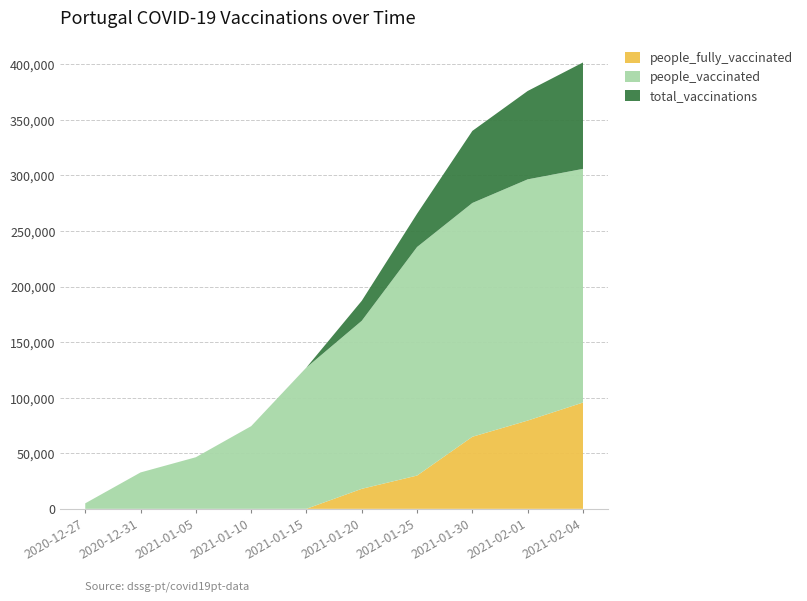

Reading left to right, extract all data points from this chart.

people_fully_vaccinated: 0	0	0	0	53	18014	29949	64857	79429	95652
people_vaccinated: 4963	32749	46433	74392	127166	169191	235588	275214	296461	305883
total_vaccinations: 4963	32749	46433	74392	127214	187201	265533	340067	375963	401608